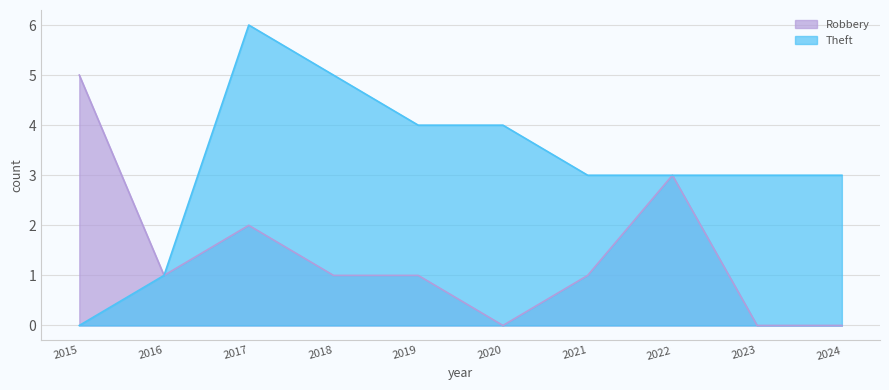

Count the number of data series in this chart.

2